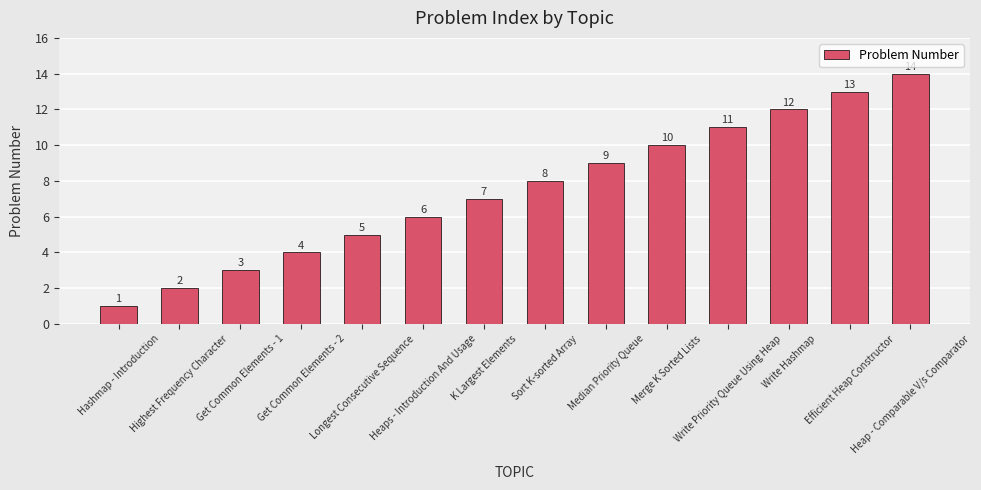

Is it true that the value at Heap - Comparable V/s Comparator is 14?

True